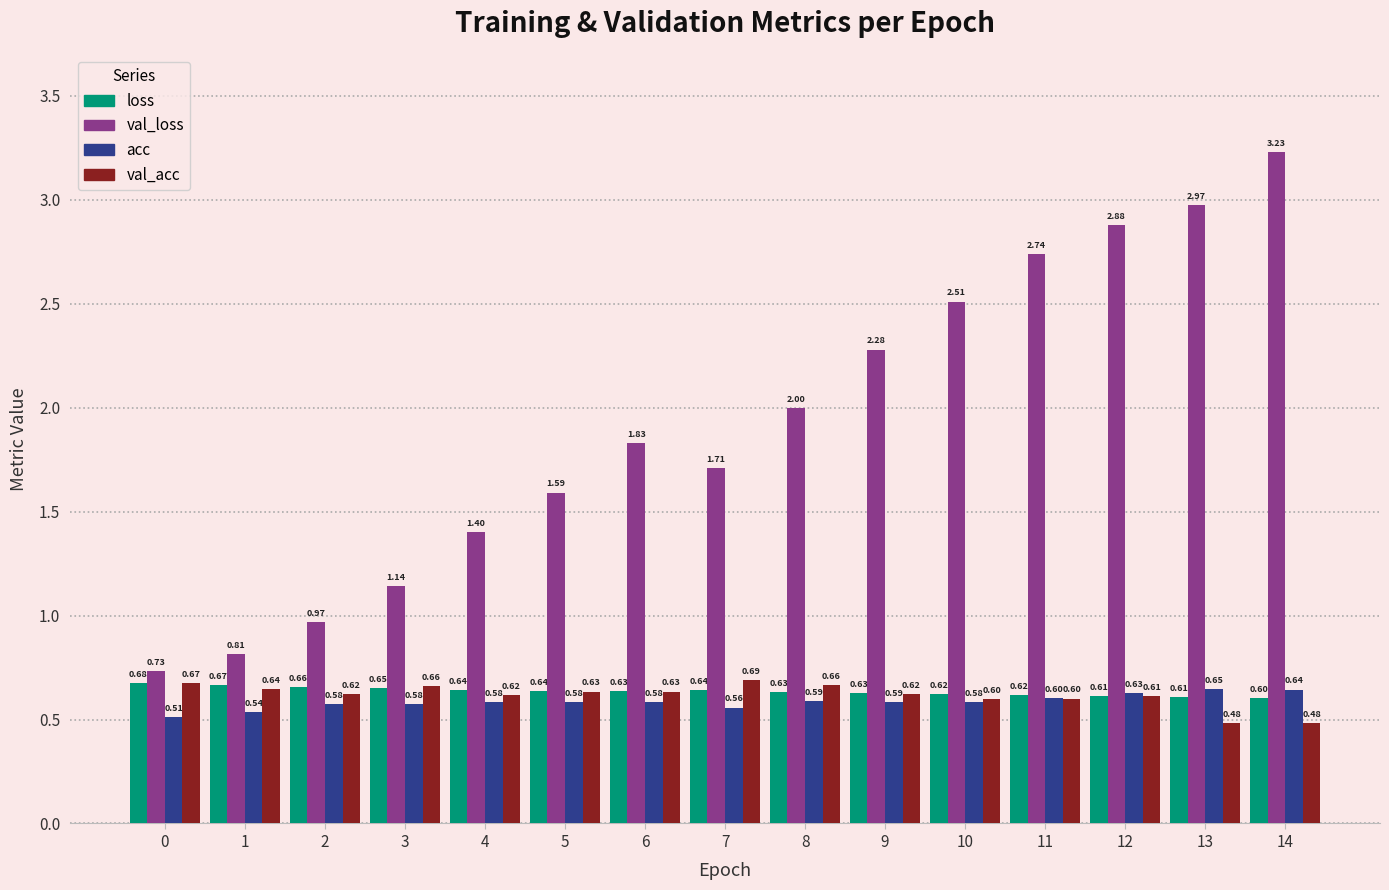

What is the value of the acc bar at the 5th from the left?

0.6